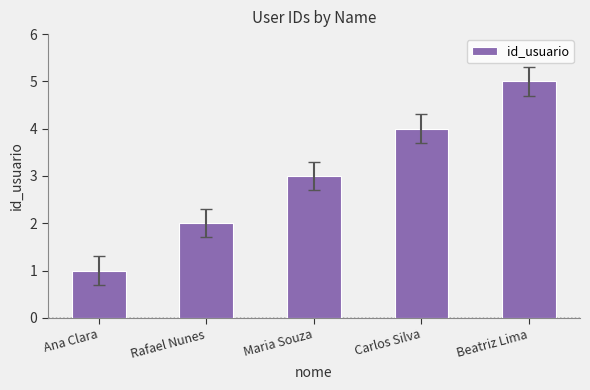

Rank the categories by value from lowest to highest.

Ana Clara, Rafael Nunes, Maria Souza, Carlos Silva, Beatriz Lima